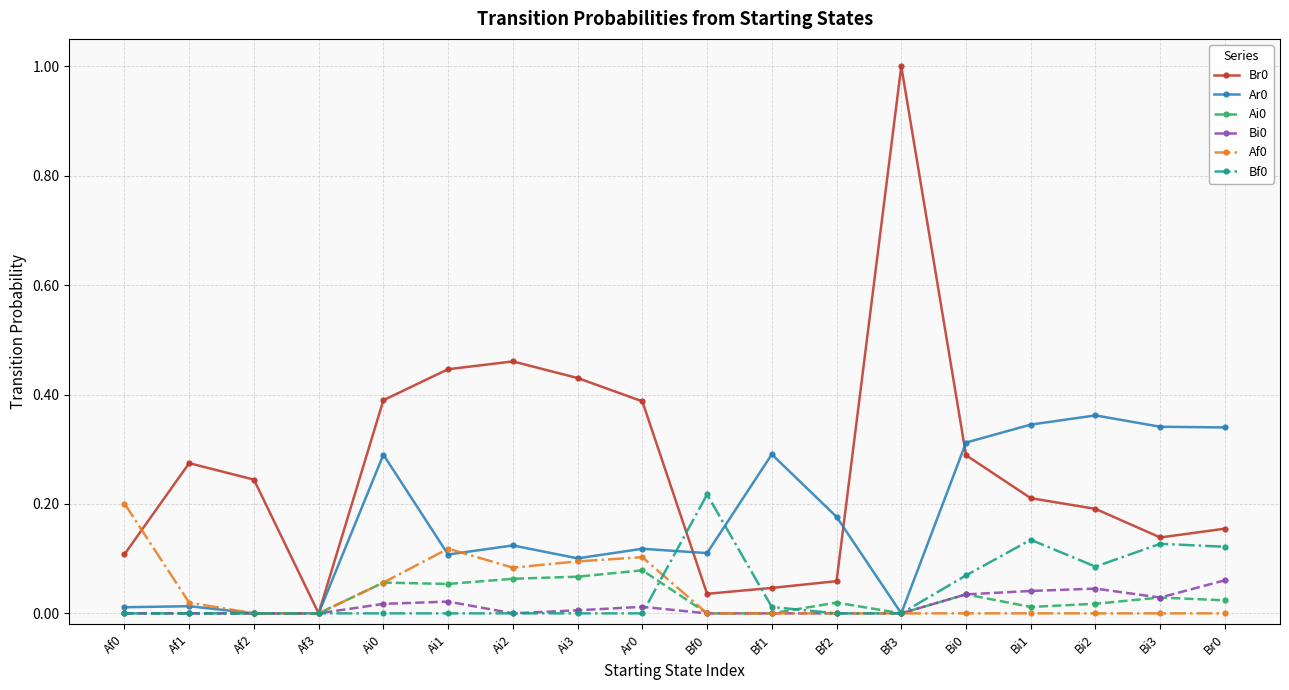

True or false: Bf0 has a value of -0.1 at Ai1.

False